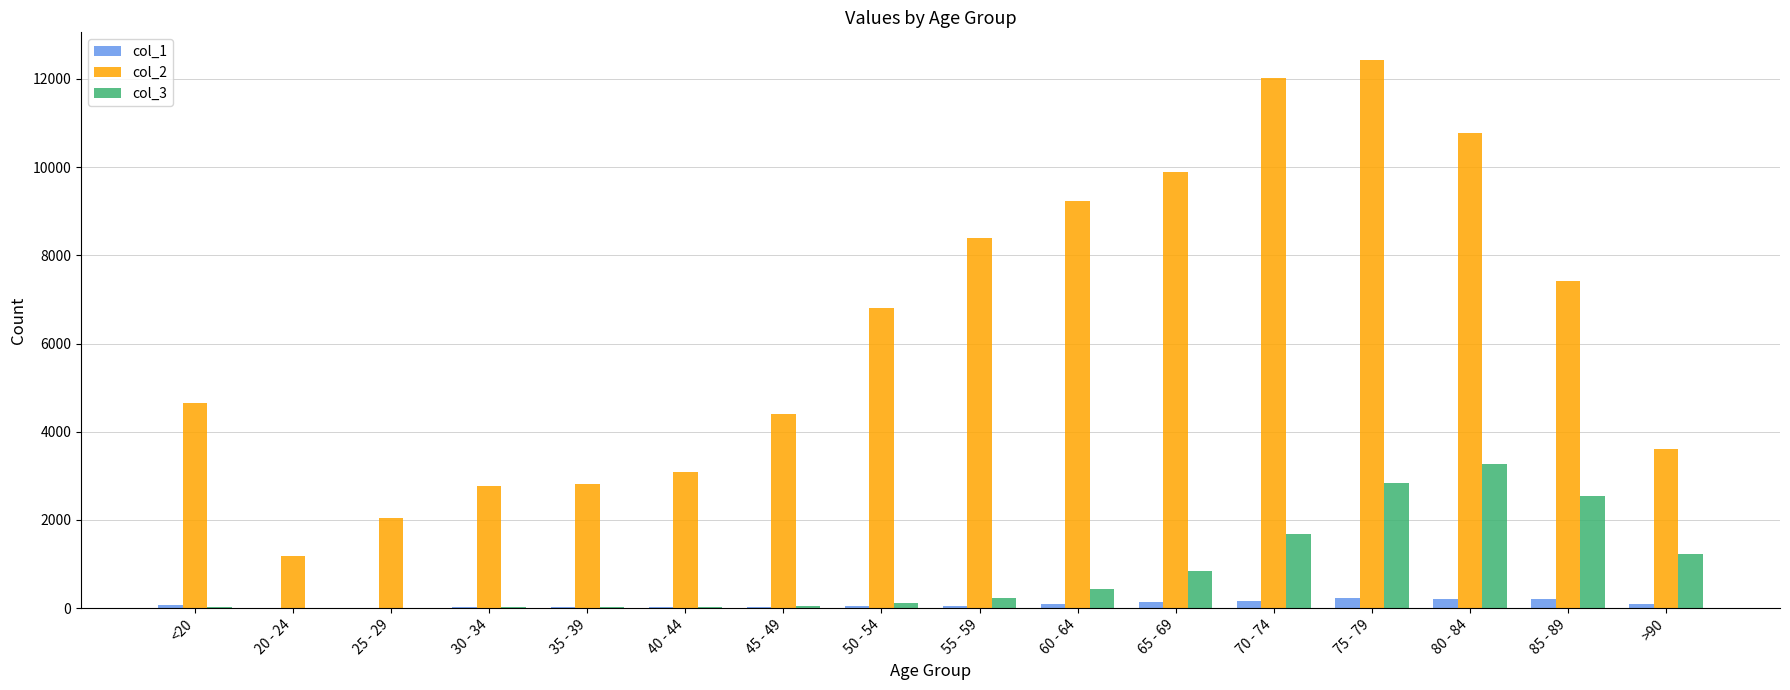

How many series are shown in this chart?

3